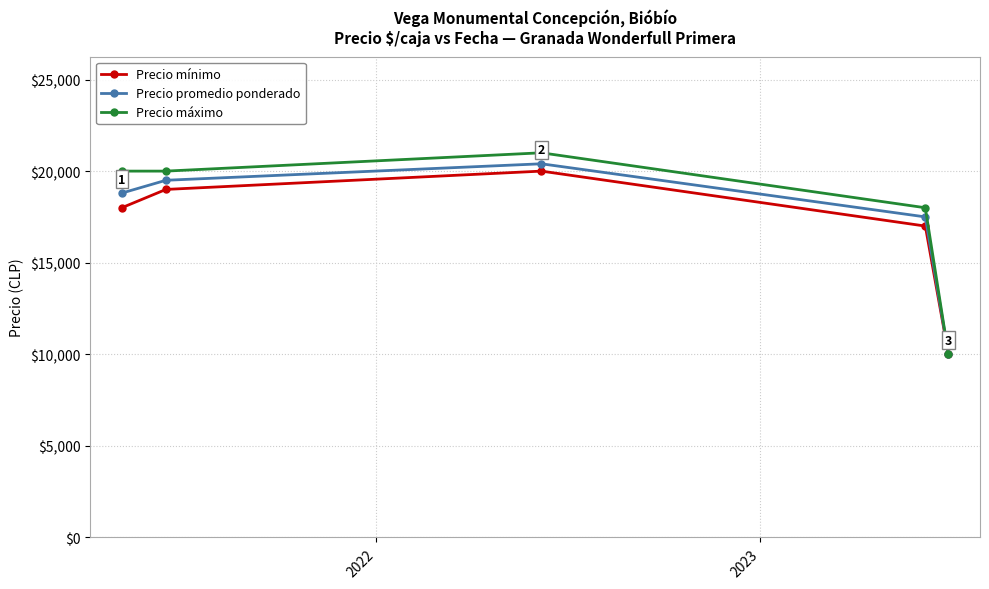

How many lines are shown in the chart?

3